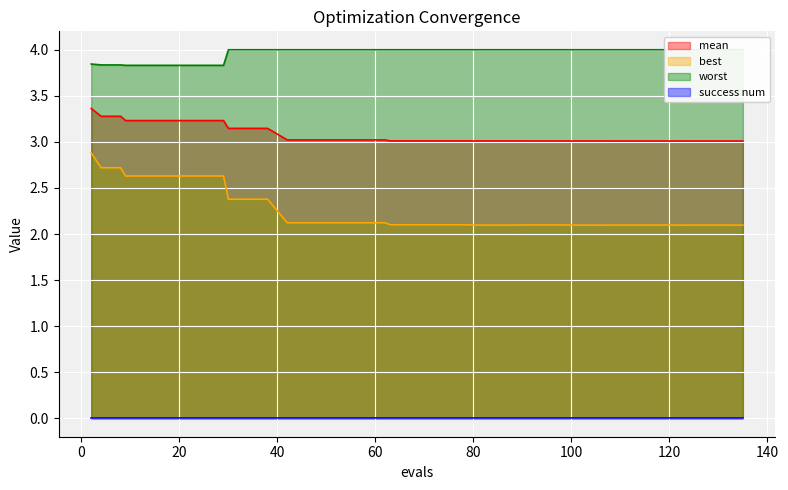

What is the minimum value shown in the chart?

2.1